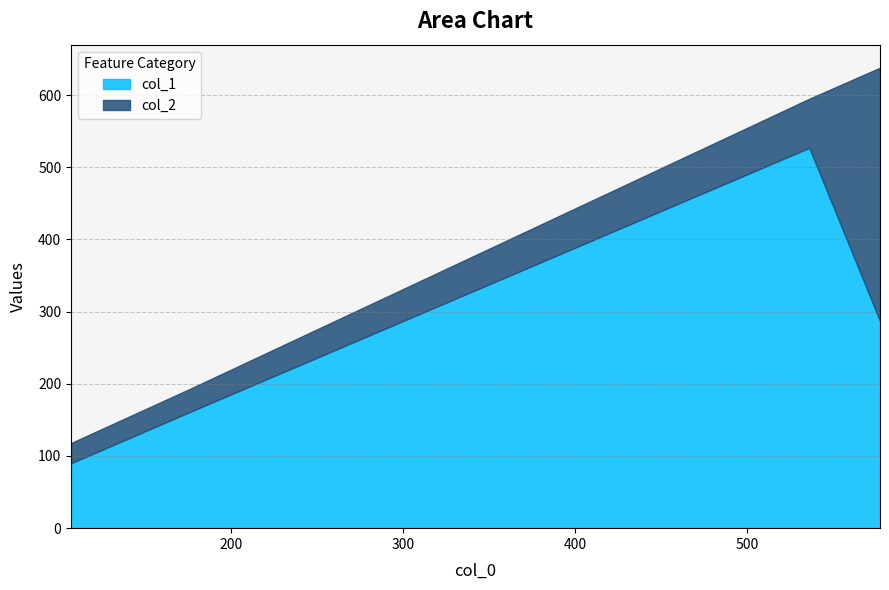

What position from the right is 536.375?

2